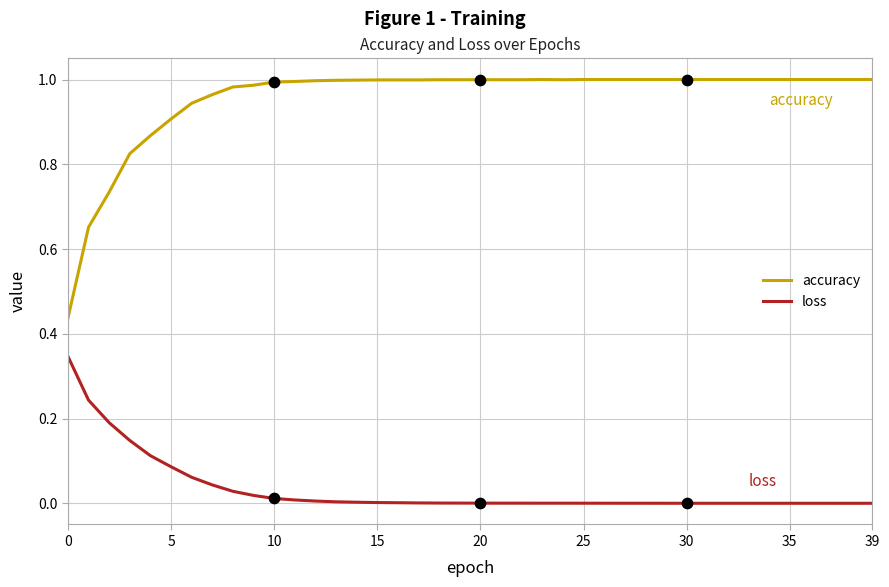

Which series has the widest spread of values?

accuracy